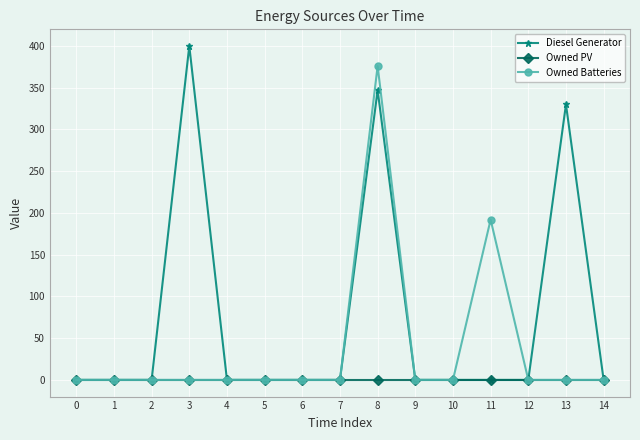

How many lines are shown in the chart?

3